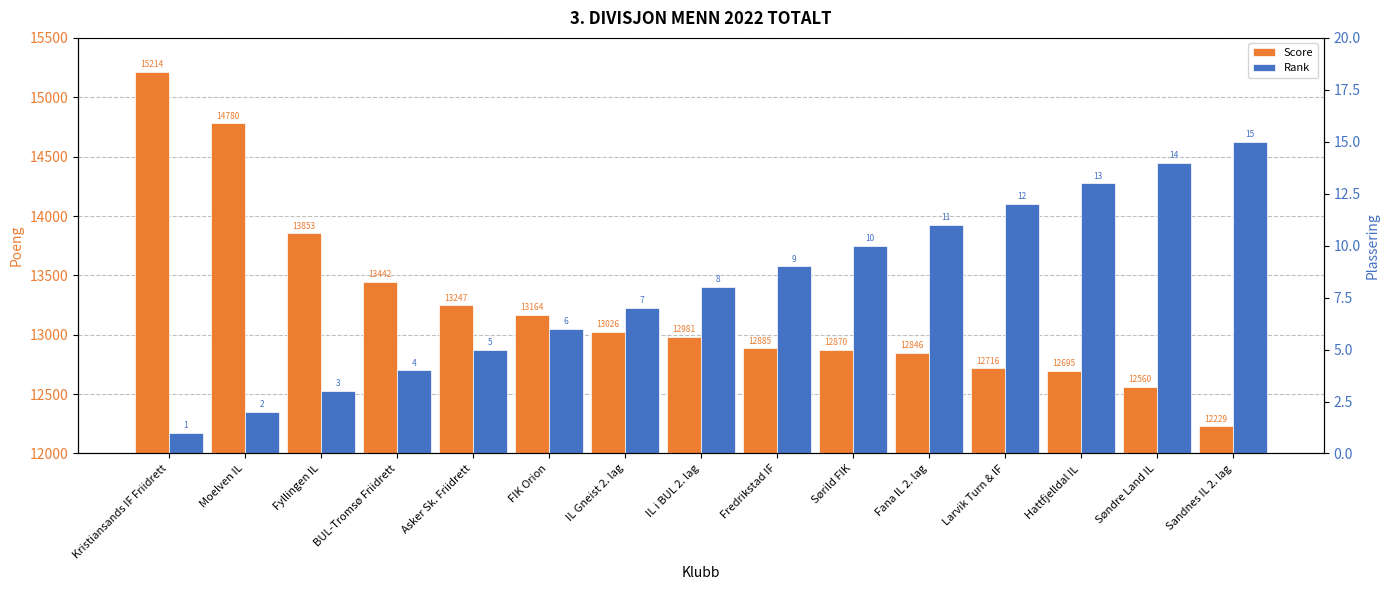

What are all the series names shown in the legend?

Score, Rank